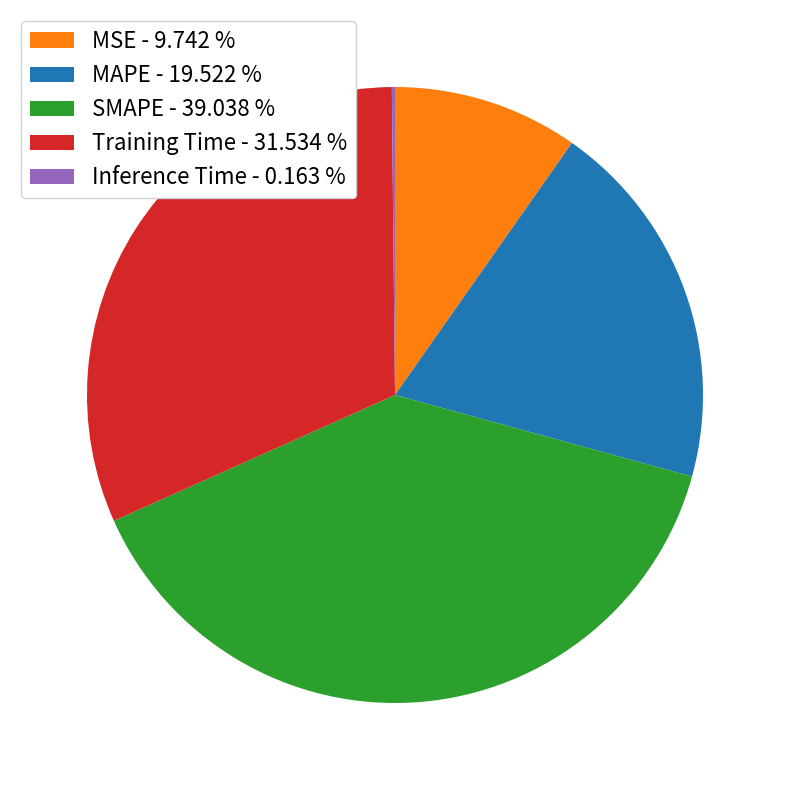

Which has a higher value, SMAPE or Training Time?

SMAPE